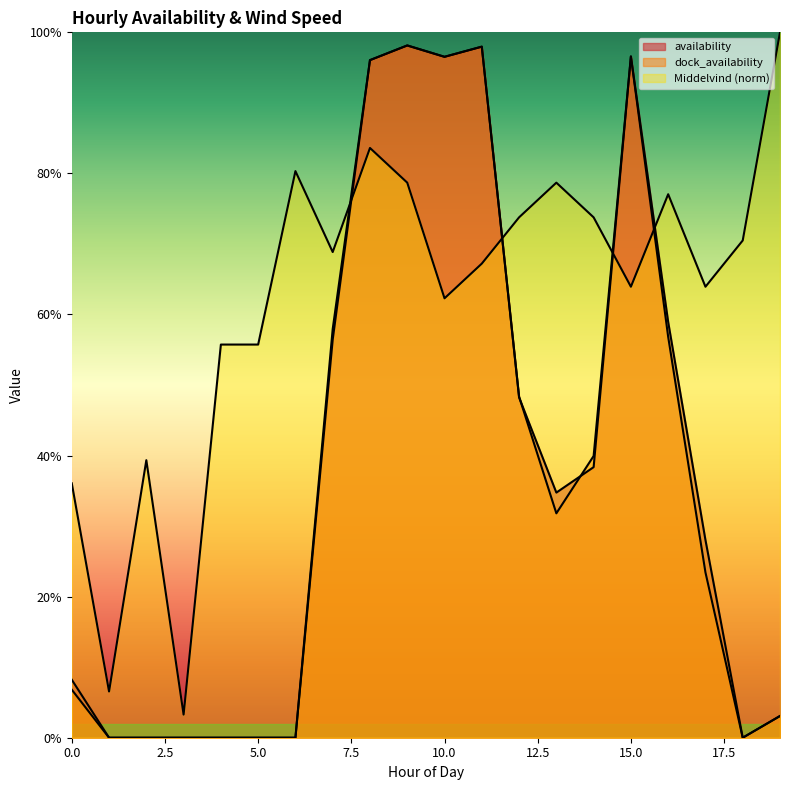

What is the maximum value for availability?

1.0